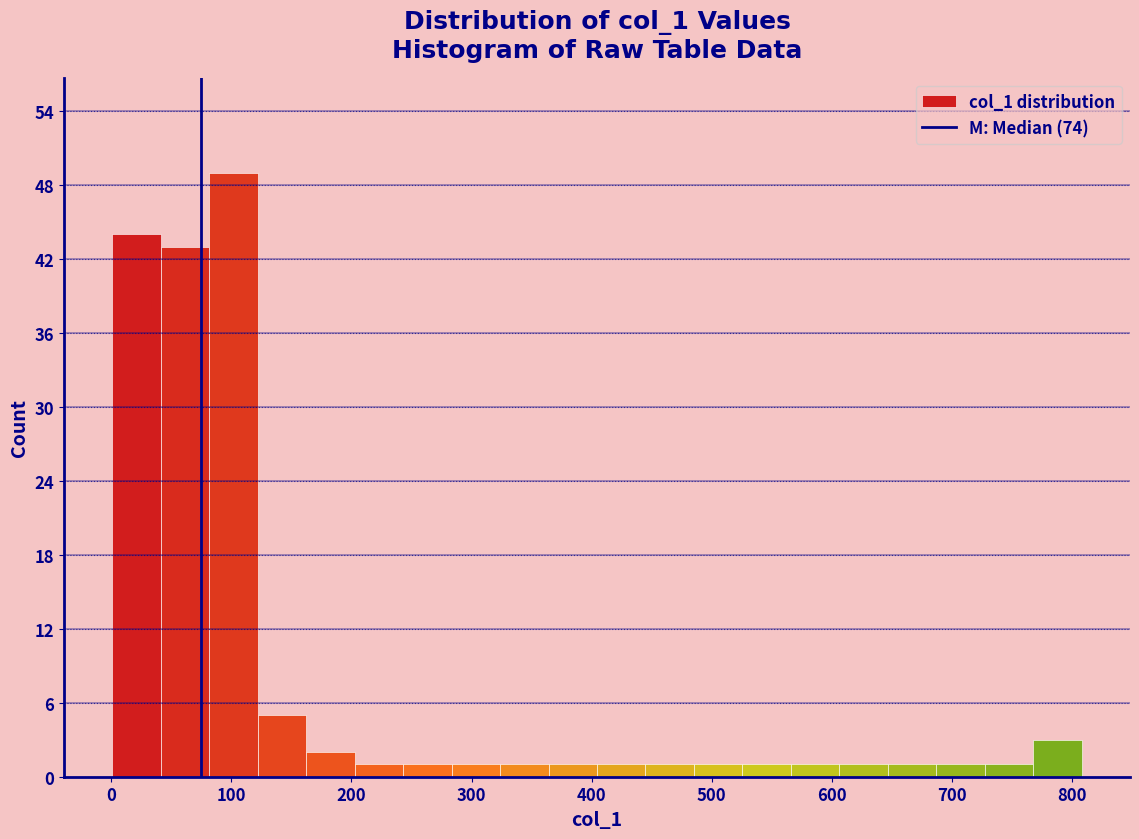

Reading left to right, list every bar in this chart as the range it spans on the x-axis followed by its height. Neither the bar edges nor the heights are printed on the chart, so give them approximately, as read against the axes.

0 to 40: 44
40 to 80: 43
80 to 120: 49
120 to 160: 5
160 to 200: 2
200 to 240: 1
240 to 280: 1
280 to 320: 1
320 to 360: 1
360 to 400: 1
400 to 440: 1
440 to 490: 1
490 to 530: 1
530 to 570: 1
570 to 610: 1
610 to 650: 1
650 to 690: 1
690 to 730: 1
730 to 770: 1
770 to 810: 3